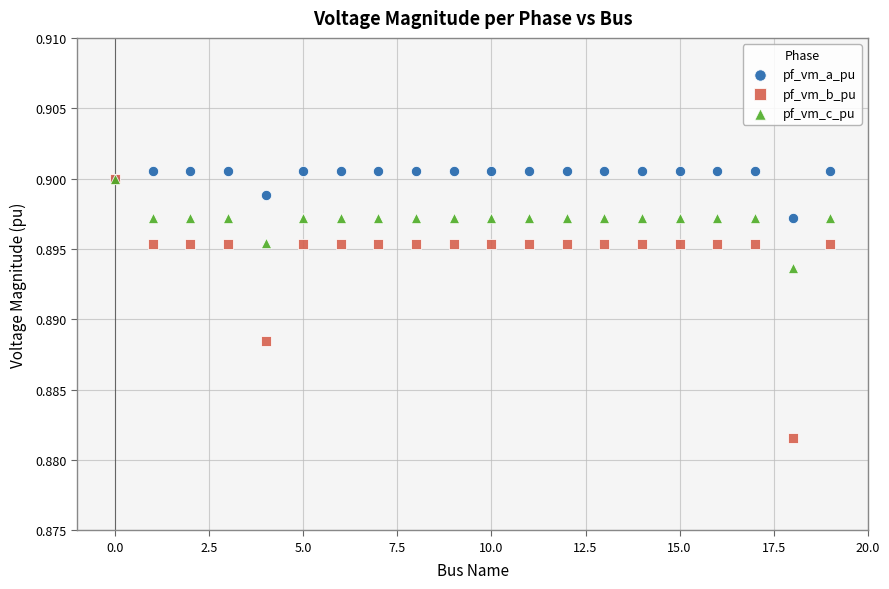

What are all the series names shown in the legend?

pf_vm_a_pu, pf_vm_b_pu, pf_vm_c_pu